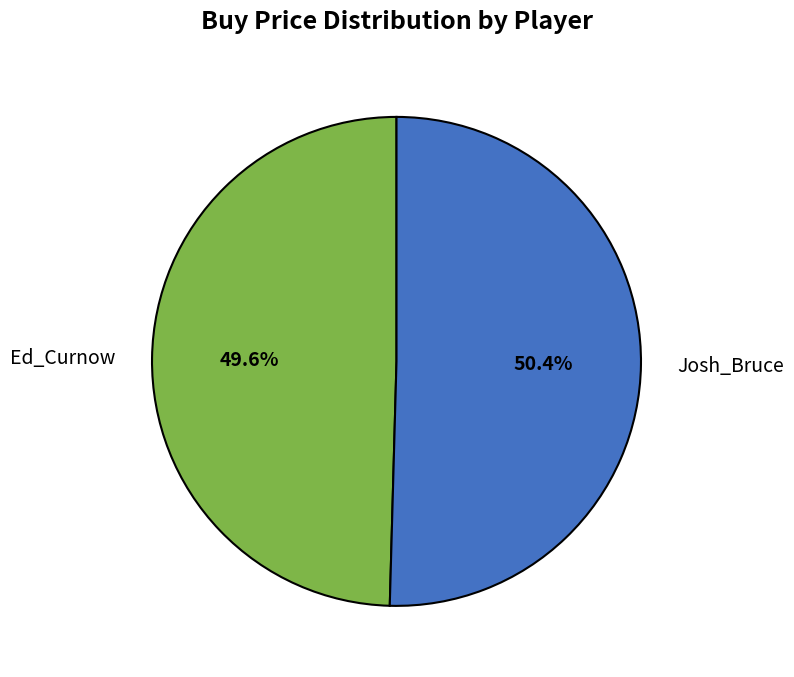

Which has a higher value, Ed_Curnow or Josh_Bruce?

Josh_Bruce